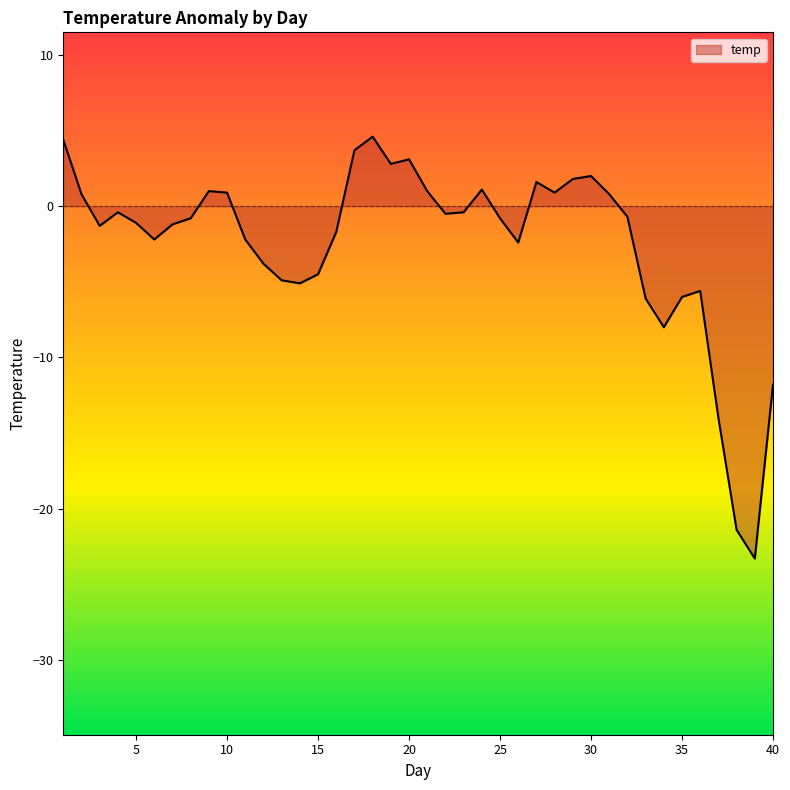

What is the difference between the maximum and minimum values?

27.9